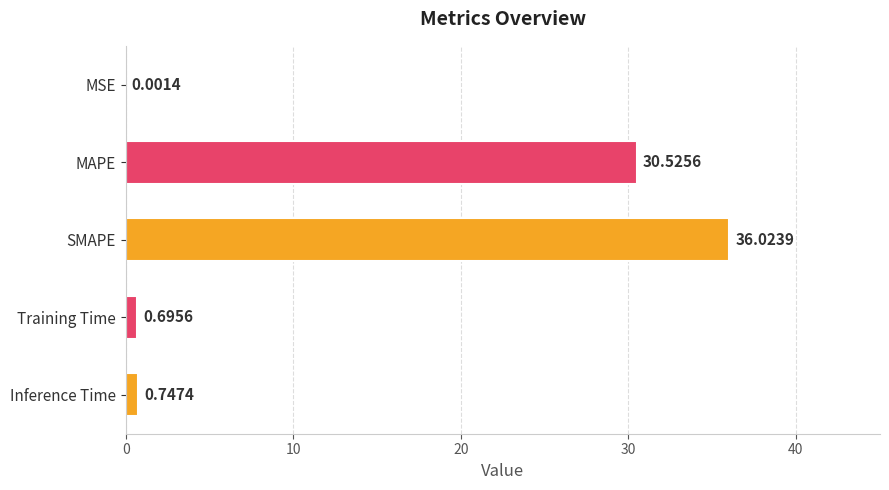

Where is the data nearest to the value 18?

MAPE